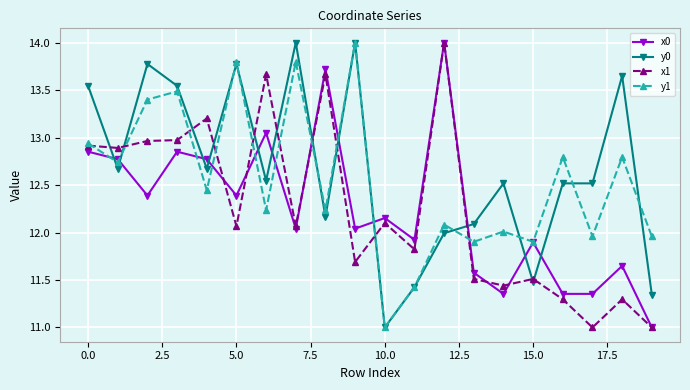

What is the value of the x1 point at the 16th from the left?

11.5